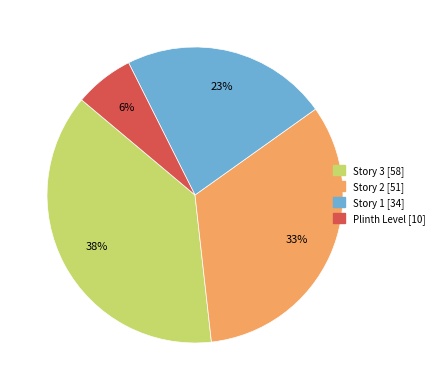

To the nearest percent, what portion does Story 2 represent?

33%